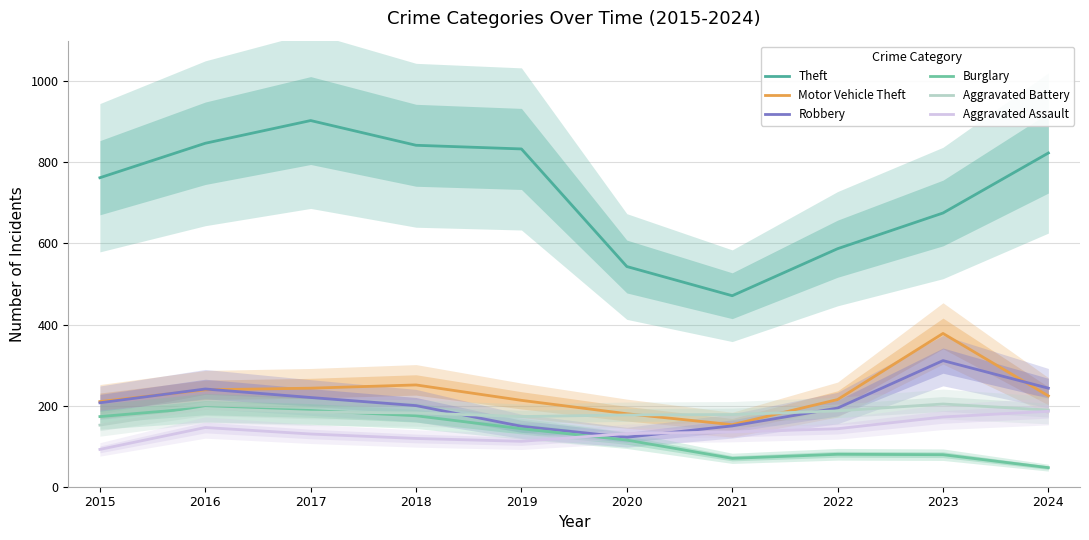

Does the chart display data point markers on the line(s)?

No